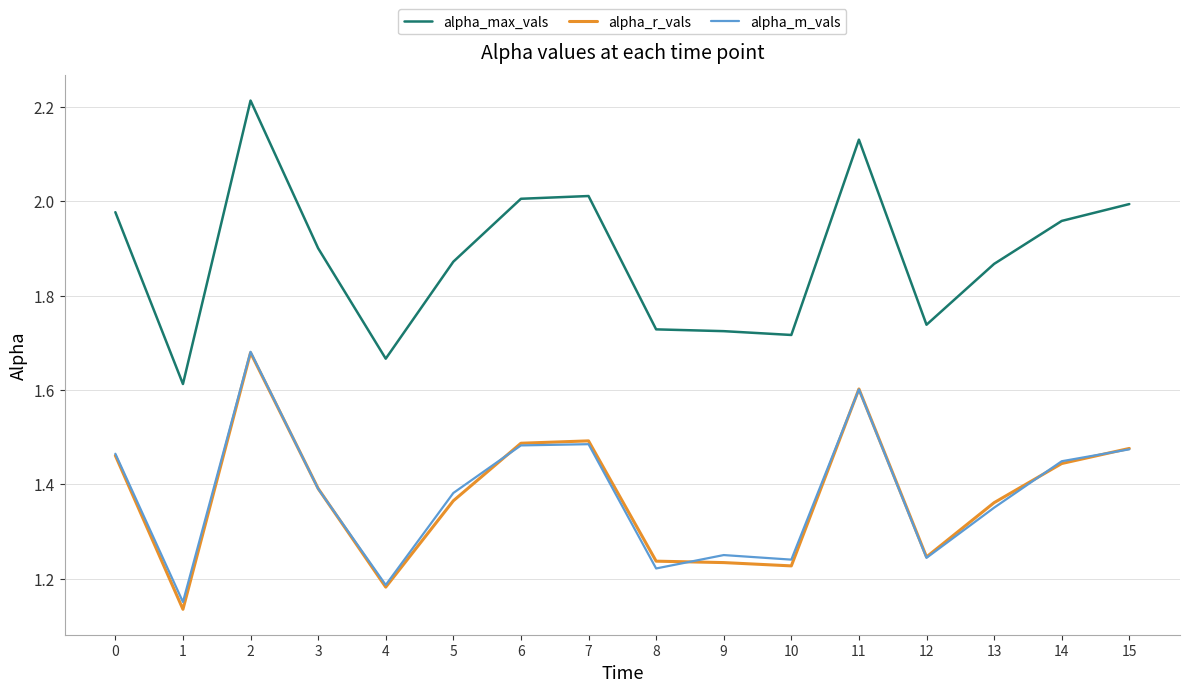

How many distinct data groups are displayed?

3